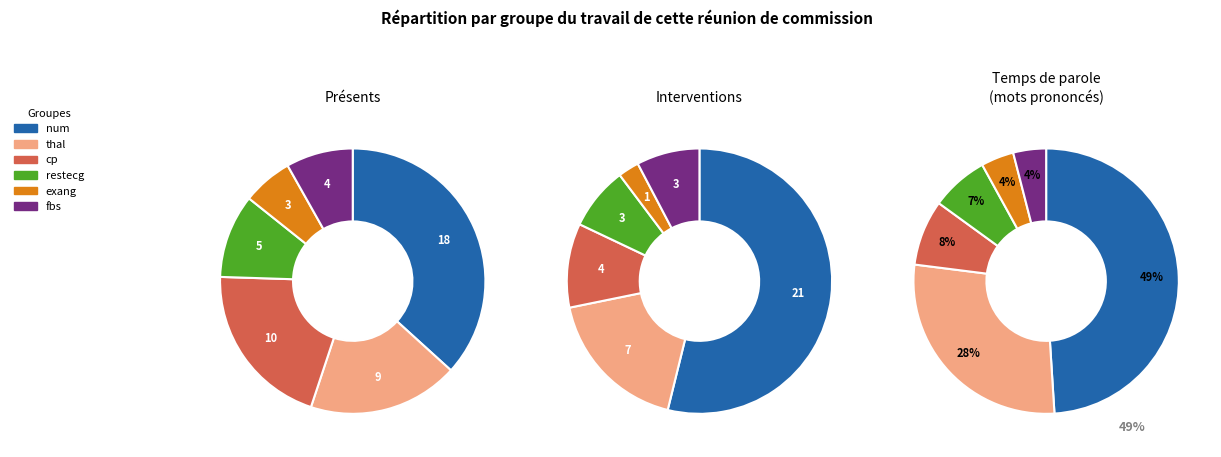

Which has a higher value, num or exang?

num